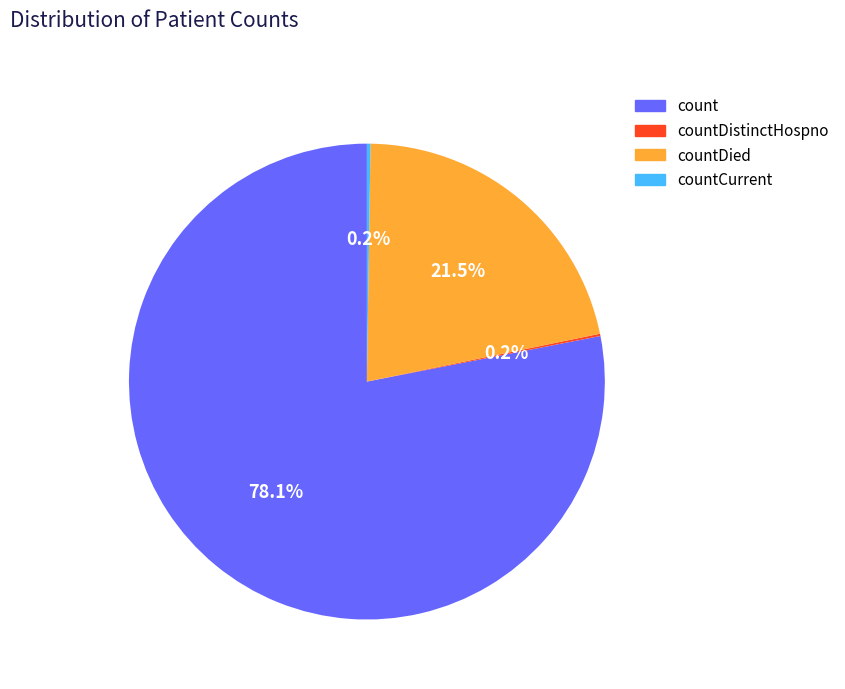

Which category has the biggest portion of the pie?

count